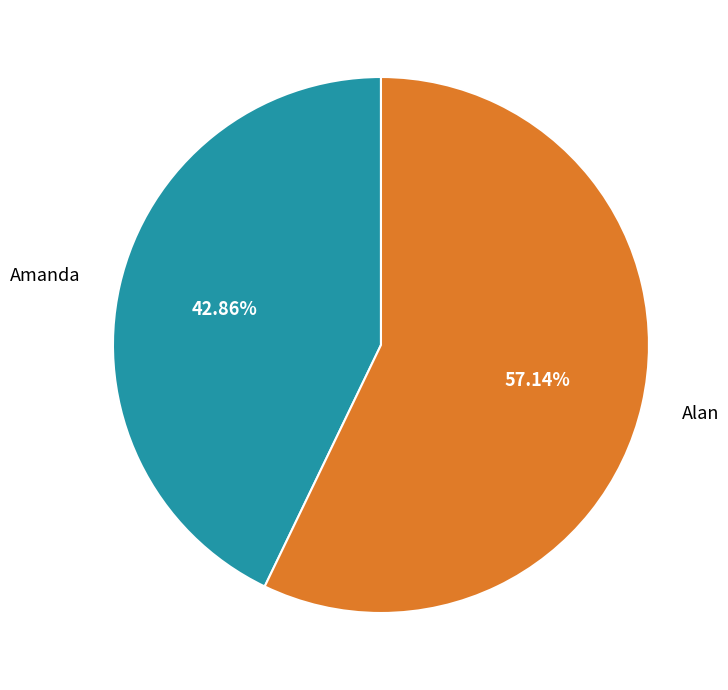

To the nearest percent, what percentage of the pie is Amanda?

43%